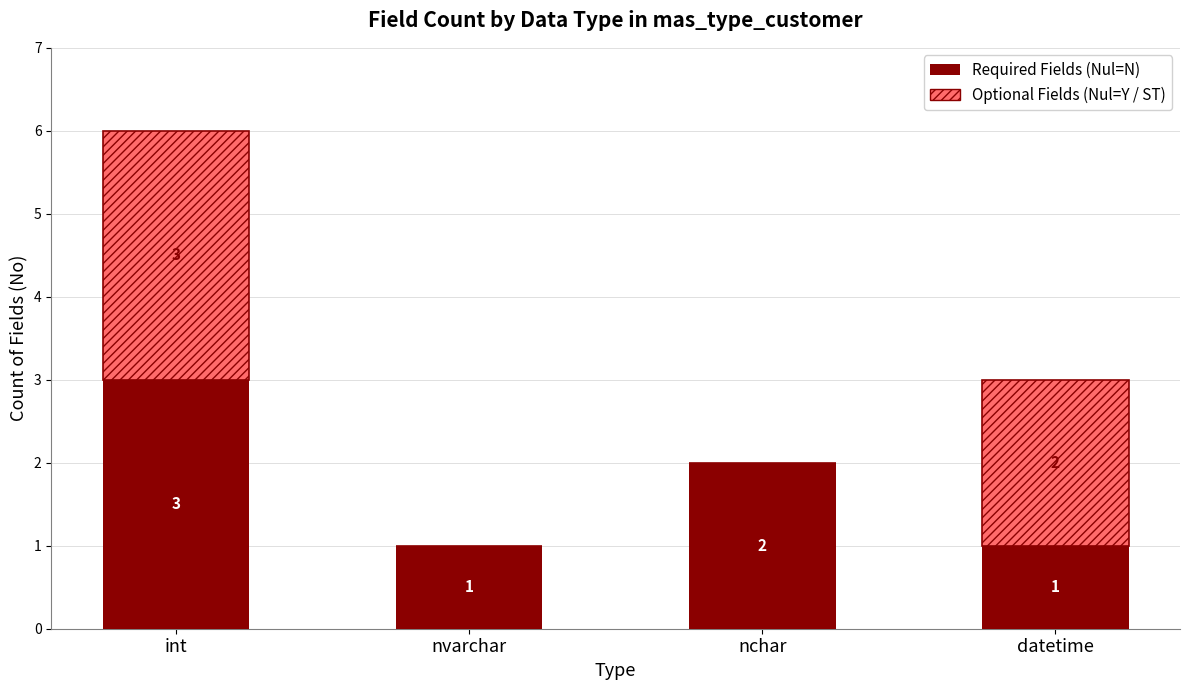

What is the sum of all Required Fields (Nul=N) values?

7